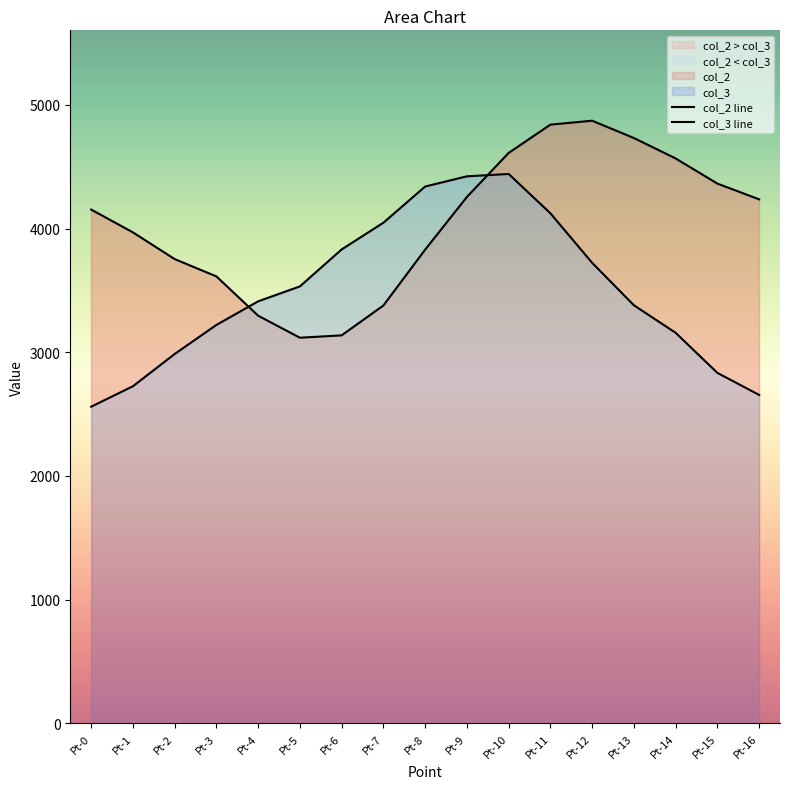

Rank the categories by col_3 value from lowest to highest.

Pt-0, Pt-16, Pt-1, Pt-15, Pt-2, Pt-14, Pt-3, Pt-13, Pt-4, Pt-5, Pt-12, Pt-6, Pt-7, Pt-11, Pt-8, Pt-9, Pt-10